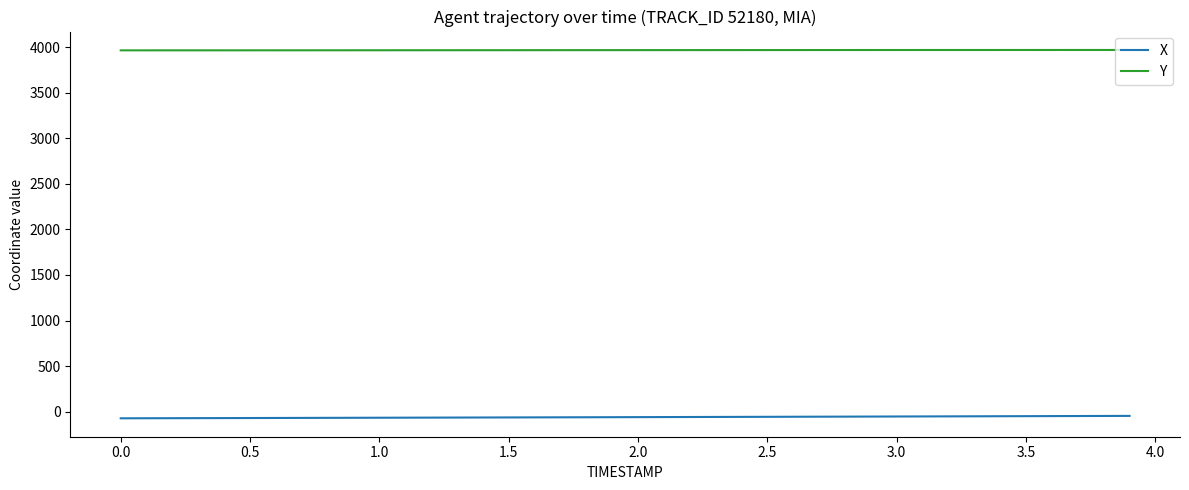

What is the minimum value for X?

-73.1